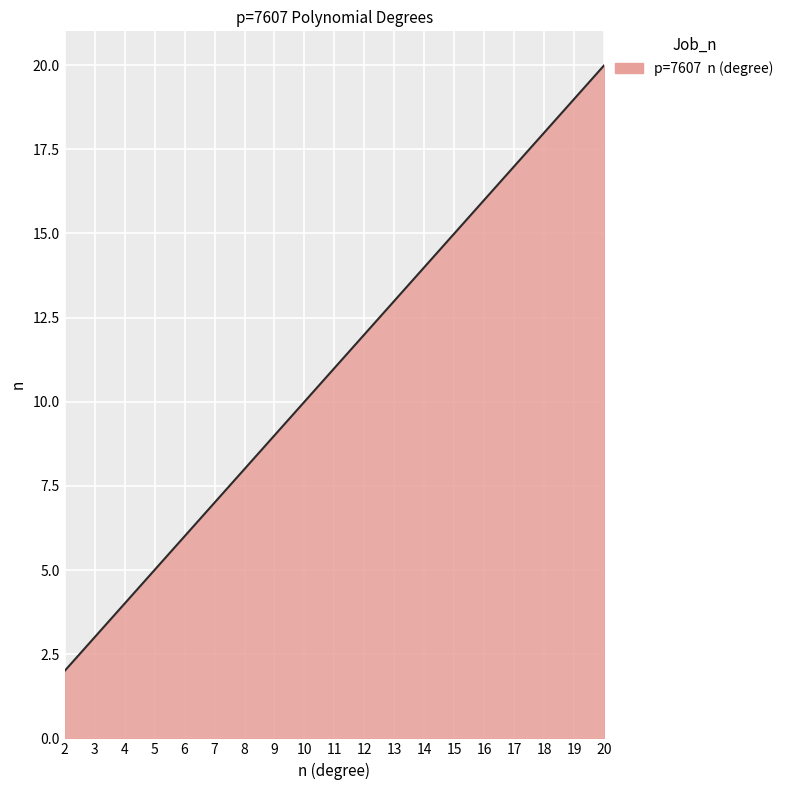

Reading left to right, list all the values displayed in this chart.

2=2	3=3	4=4	5=5	6=6	7=7	8=8	9=9	10=10	11=11	12=12	13=13	14=14	15=15	16=16	17=17	18=18	19=19	20=20